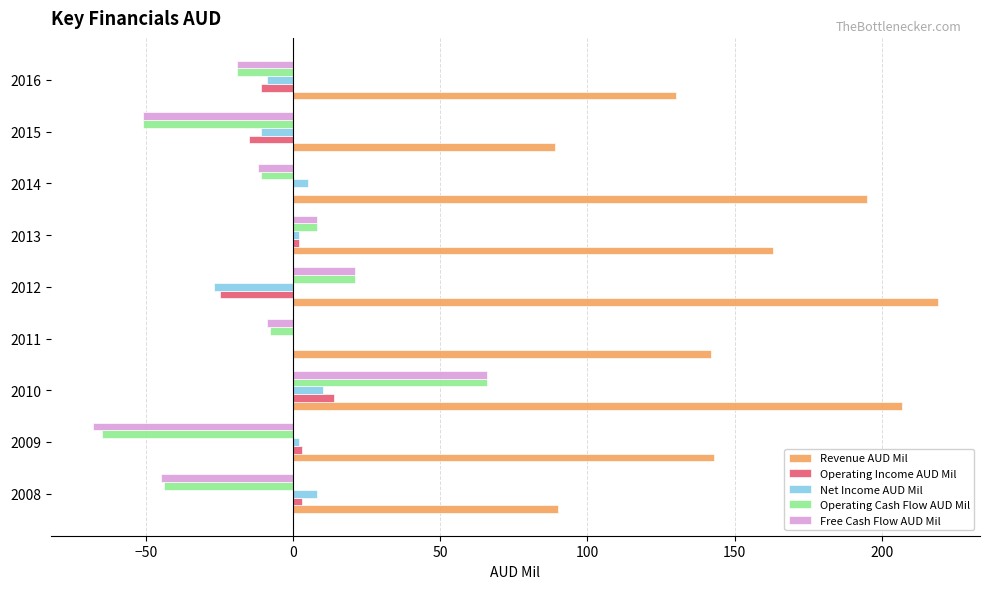

How many distinct data groups are displayed?

5